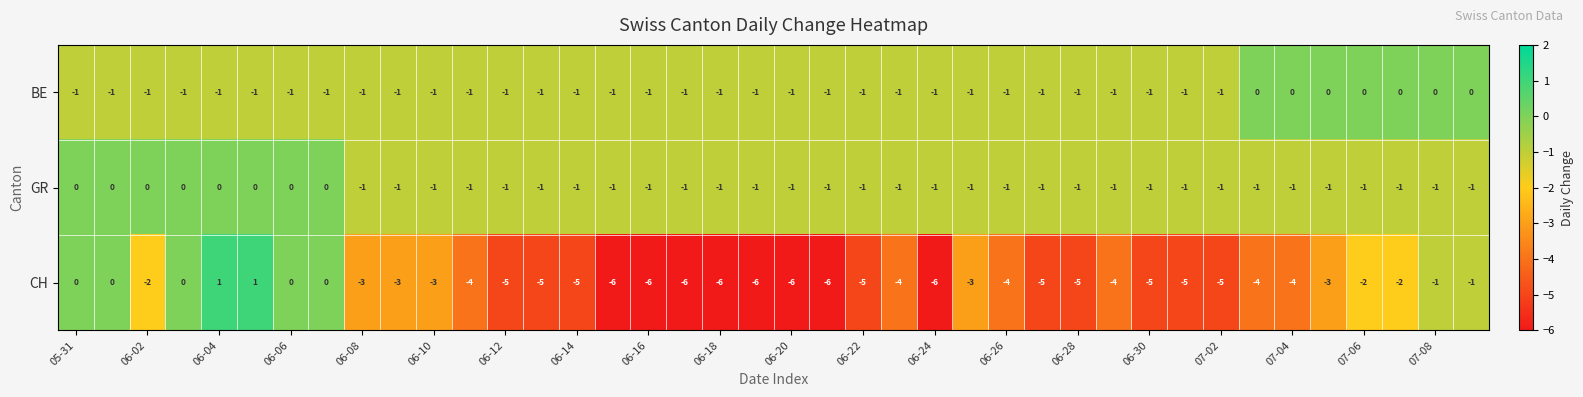

What is the sum of all CH values?

-138